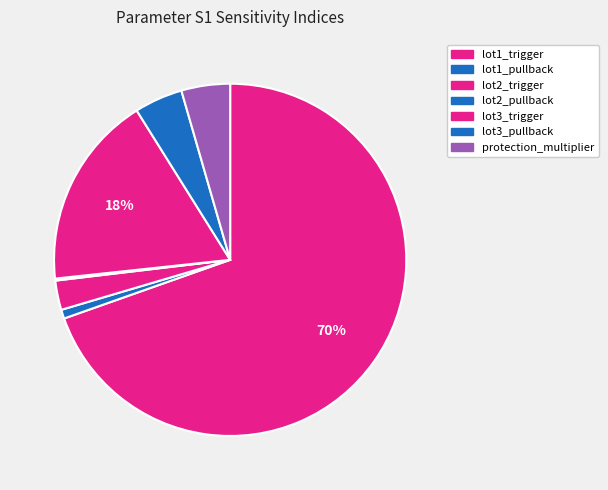

Combined, what portion of the pie is protection_multiplier and lot2_pullback?

4.7%